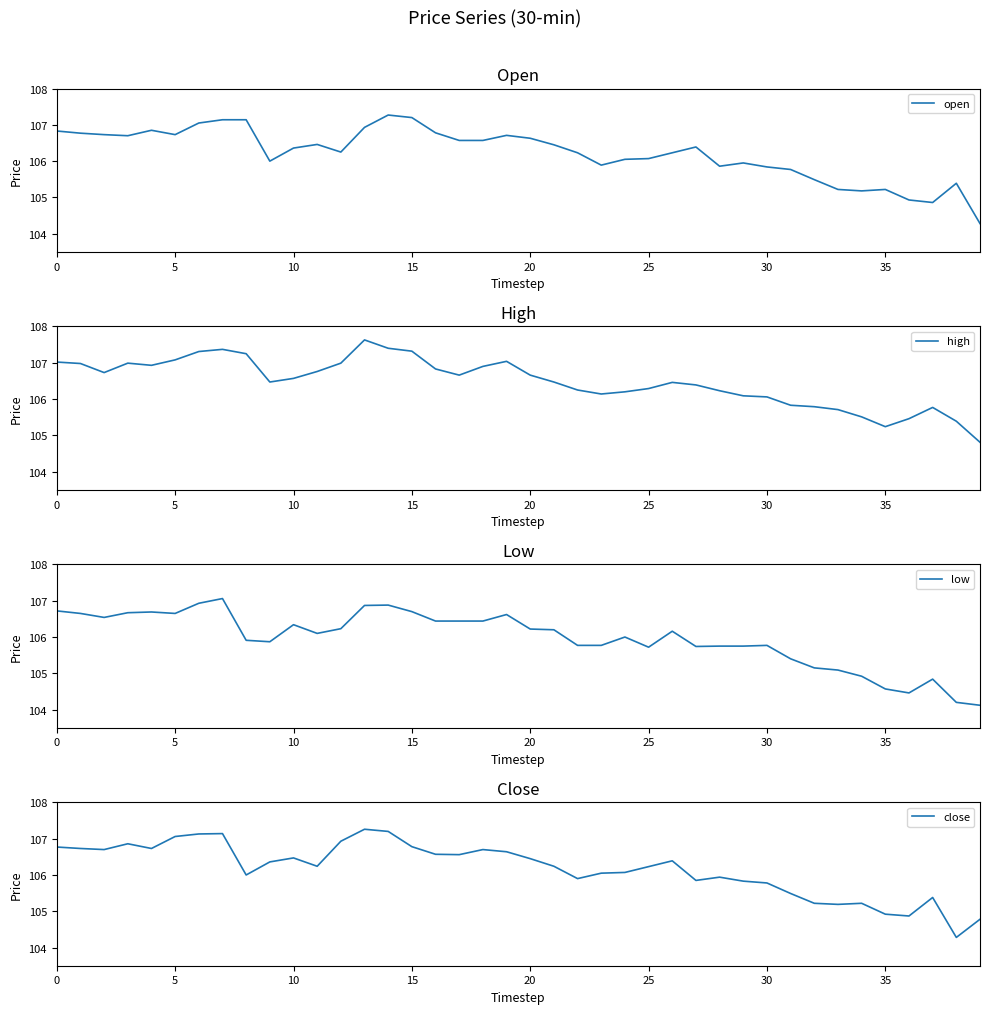

True or false: open and high intersect in this chart.

False